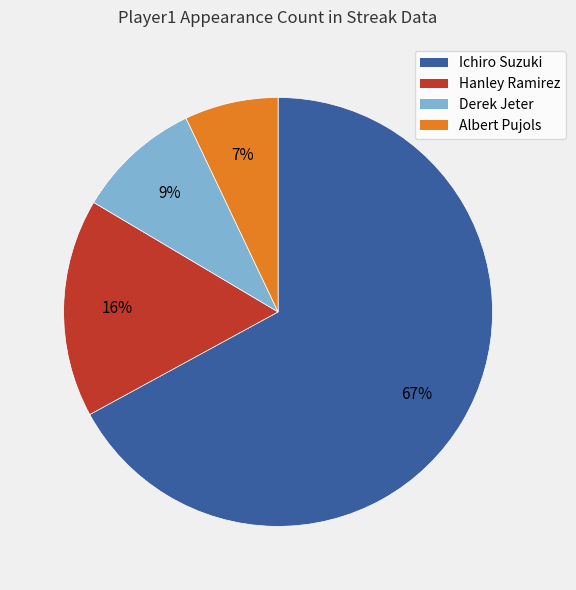

True or false: Hanley Ramirez accounts for 26% of the total.

False